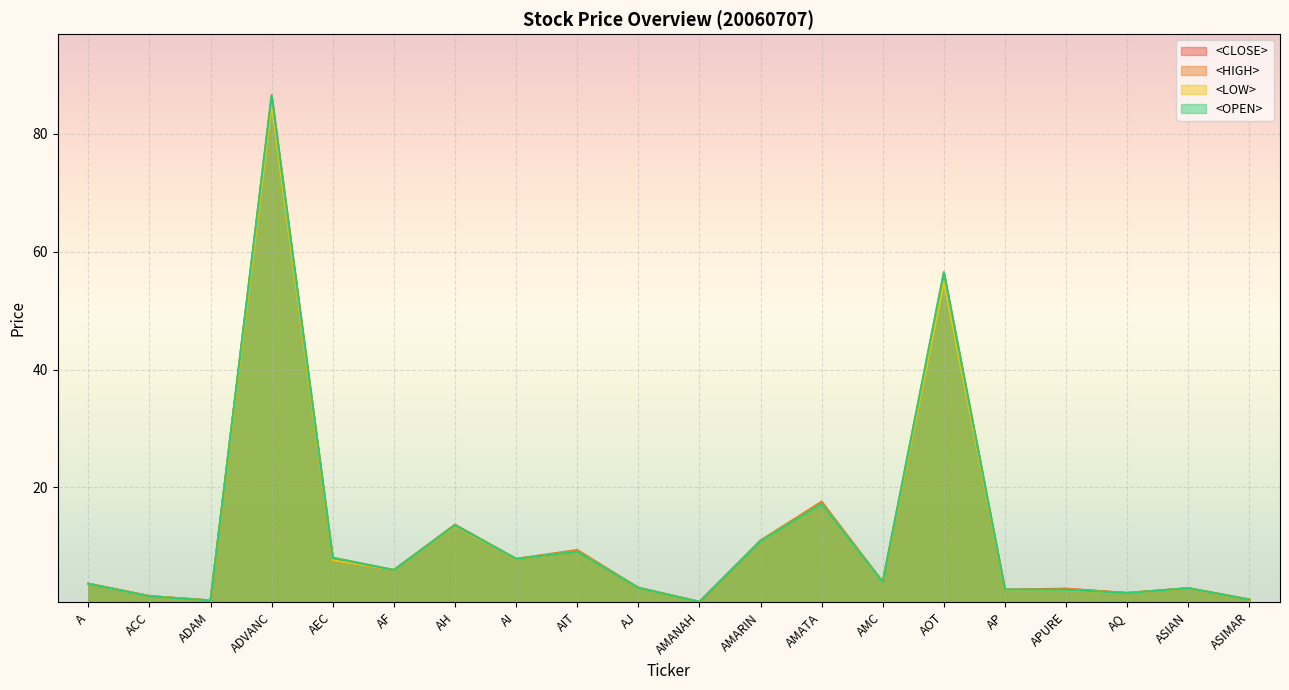

What is the difference between the highest and lowest values at AH?

0.2